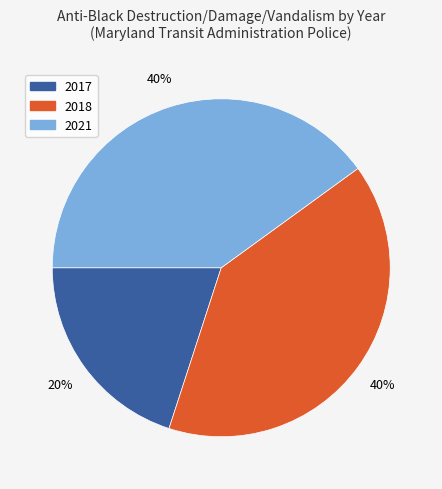

Count the number of slices in the pie.

3